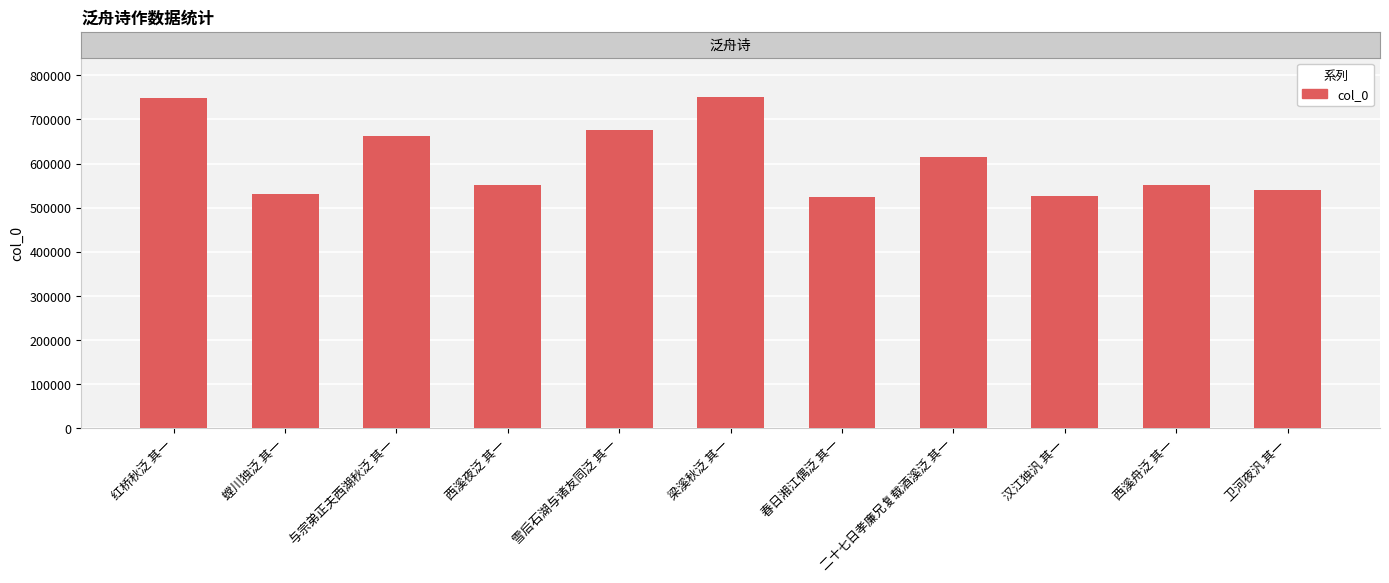

True or false: the data shows 1027916 at 与宗弟正夫西湖秋泛 其一.

False